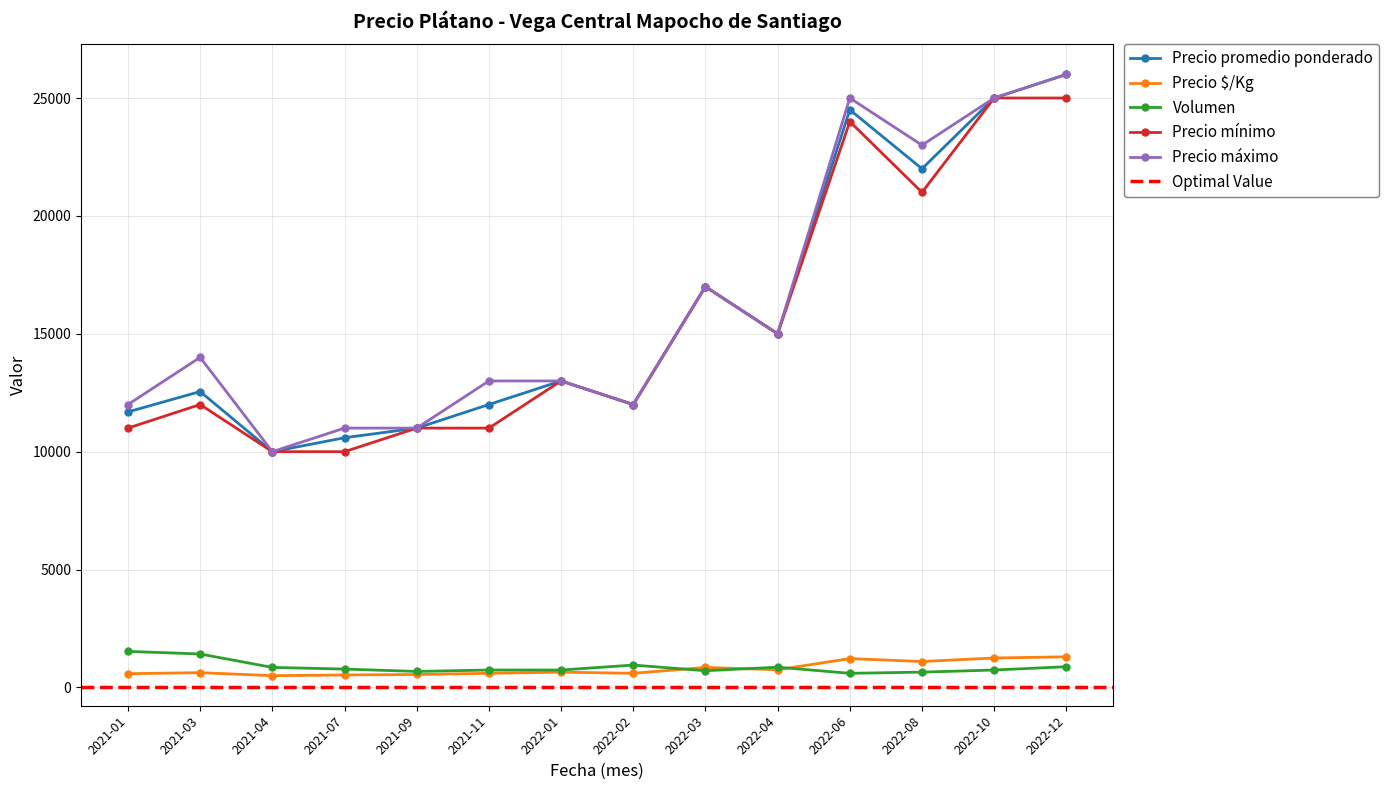

Which category has the lowest value across all series?

2021-04